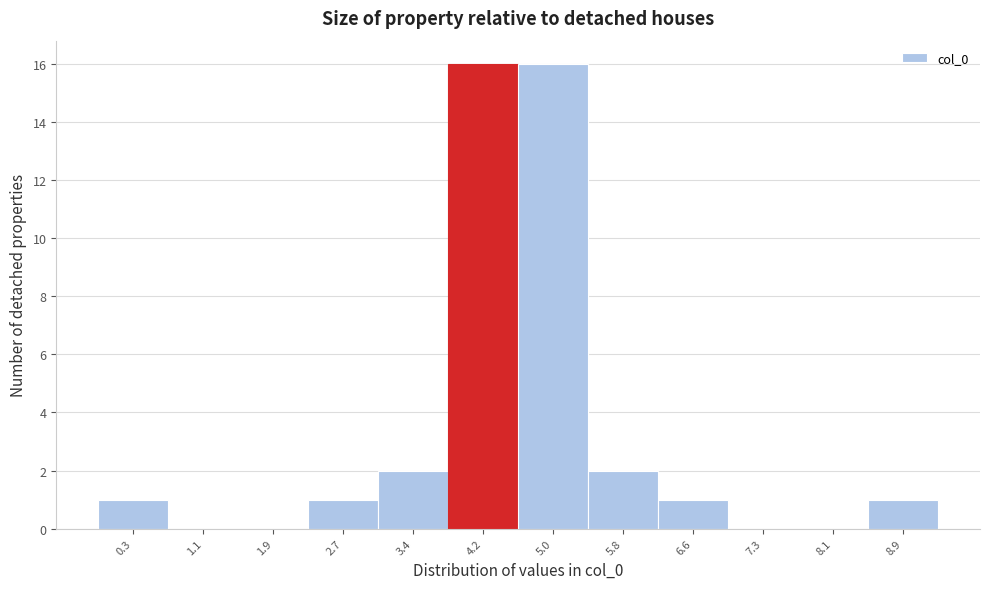

Reading left to right, extract all data points from this chart.

0.3=1	1.1=0	1.9=0	2.7=1	3.4=2	4.2=16	5.0=16	5.8=2	6.6=1	7.3=0	8.1=0	8.9=1